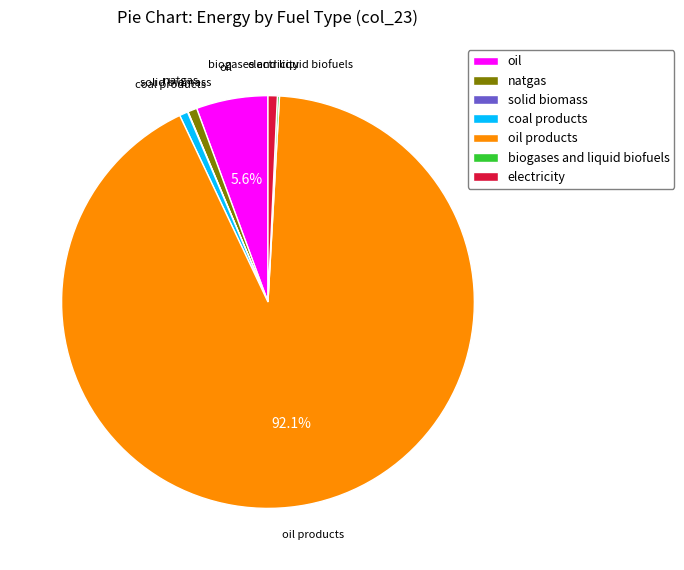

How much of the chart is everything except oil products?

7.9%